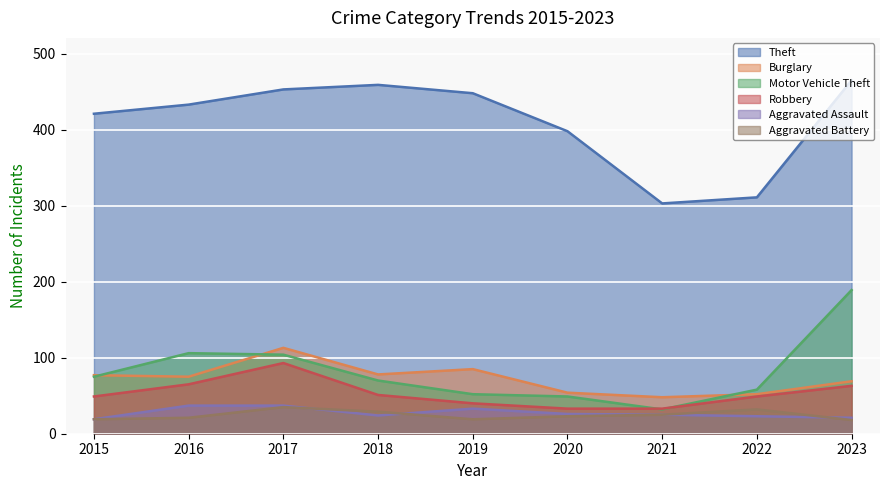

What is the value of the Burglary point at the 4th from the left?

78